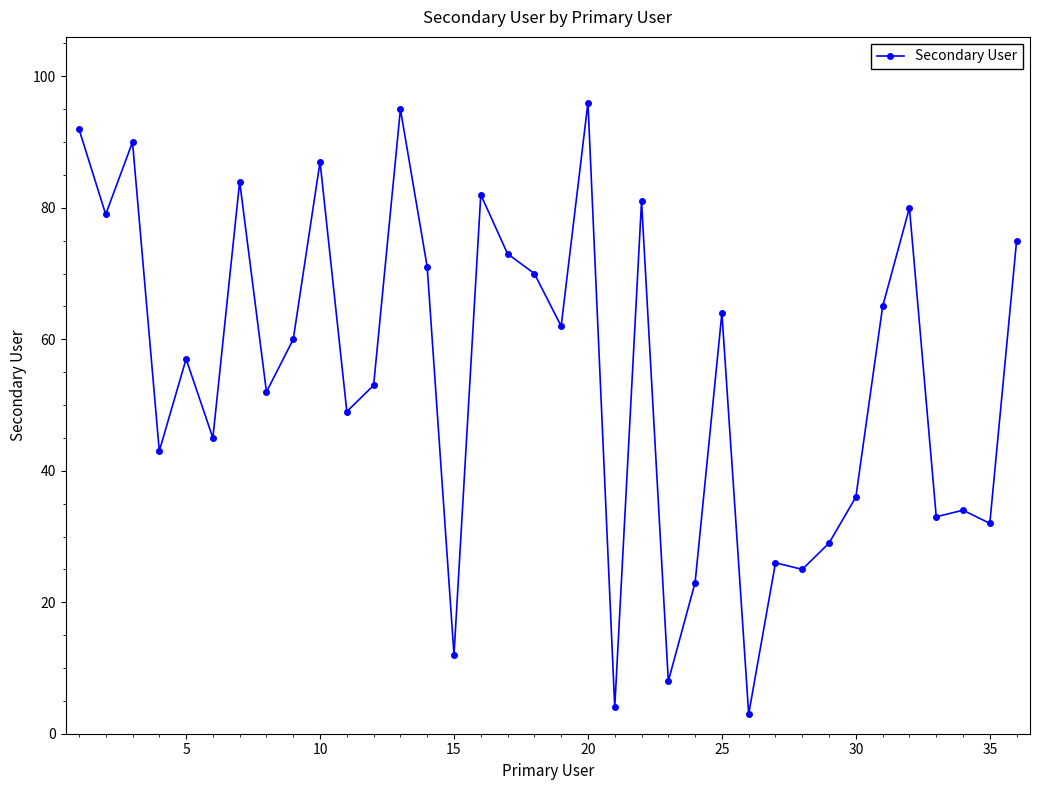

True or false: the data has more than 1 interior local peaks.

True